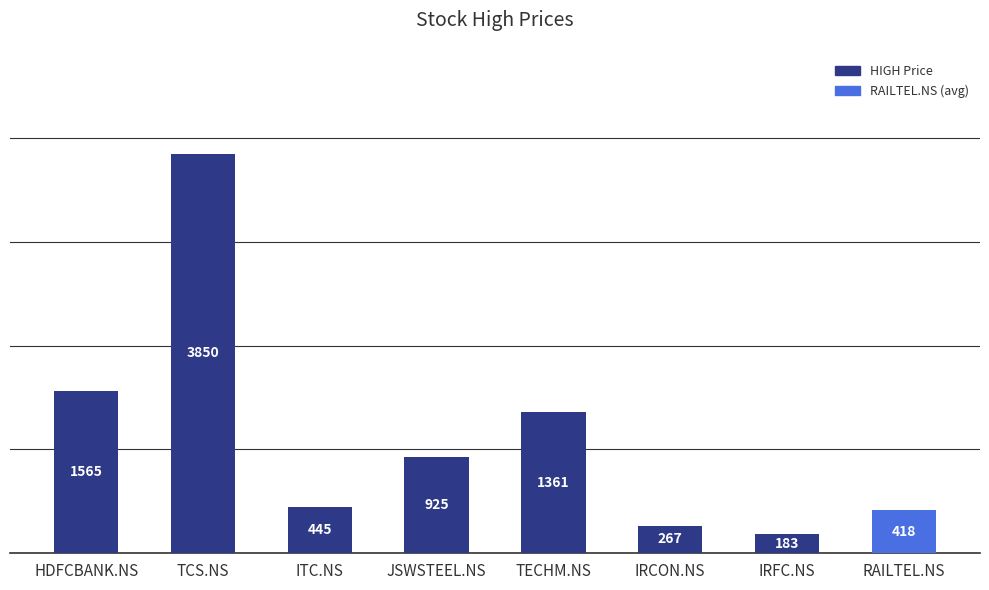

Reading left to right, what are all the values shown in this chart?

1565	3850	445	925	1361	267	183	418